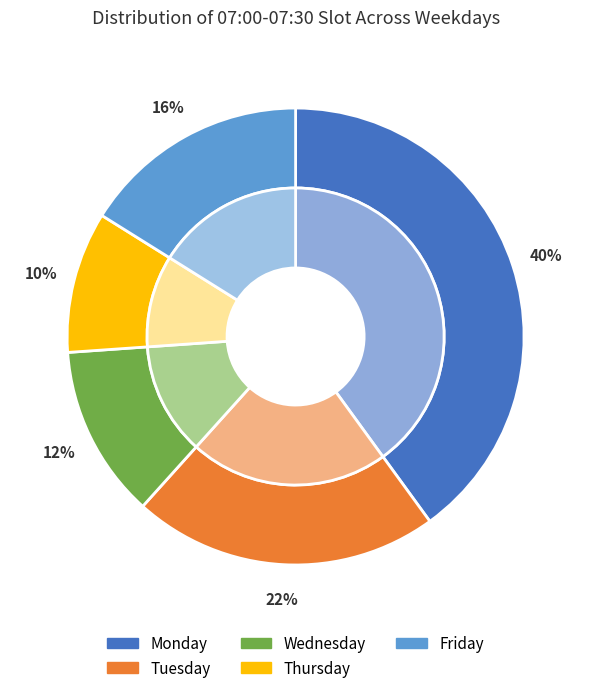

How many slices are in this pie chart?

5